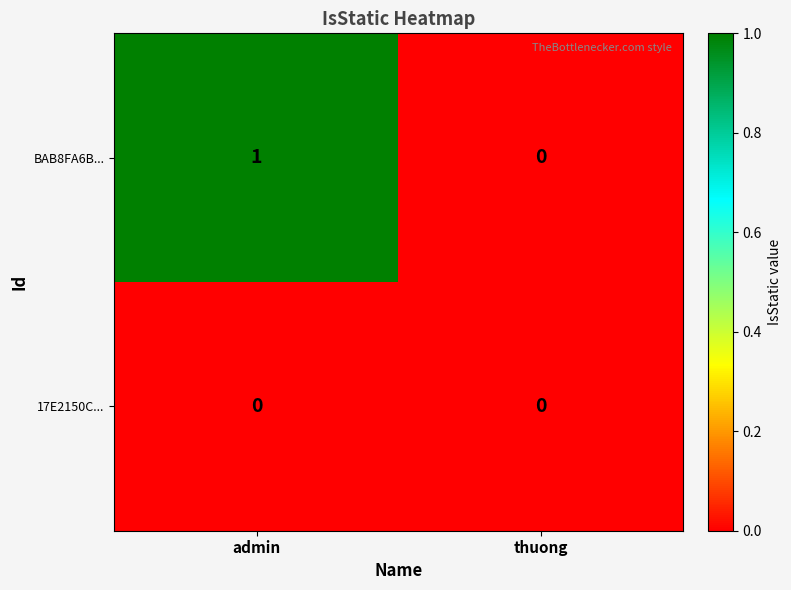

Reading left to right, transcribe all the data shown in this chart.

BAB8FA6B...: admin=1	thuong=0
17E2150C...: admin=0	thuong=0